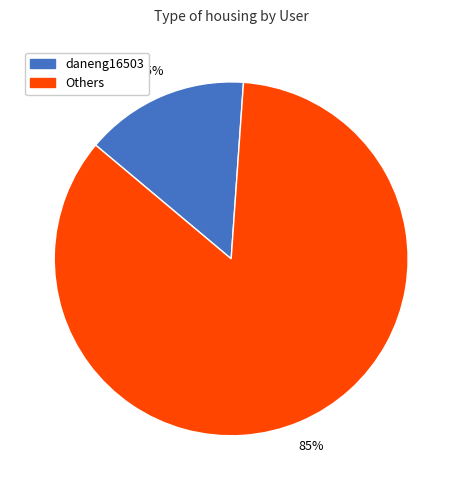

To the nearest percent, what is the average slice percentage?

50%